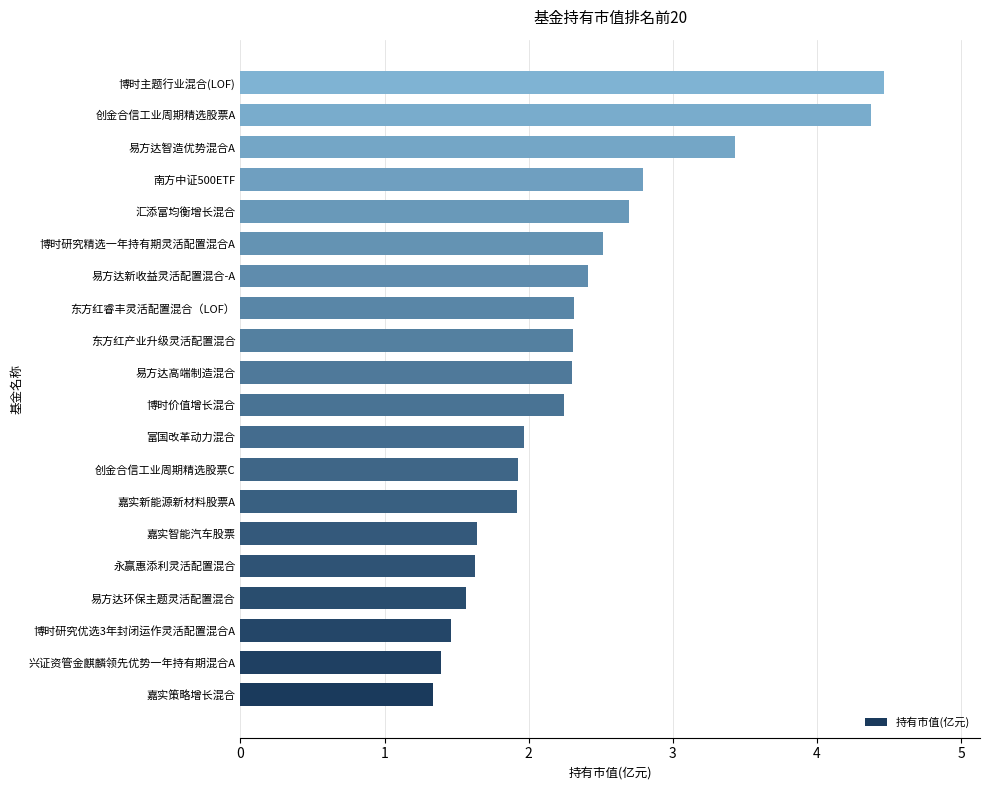

What is the change in value from 嘉实策略增长混合 to 博时研究精选一年持有期灵活配置混合A?

+1.2